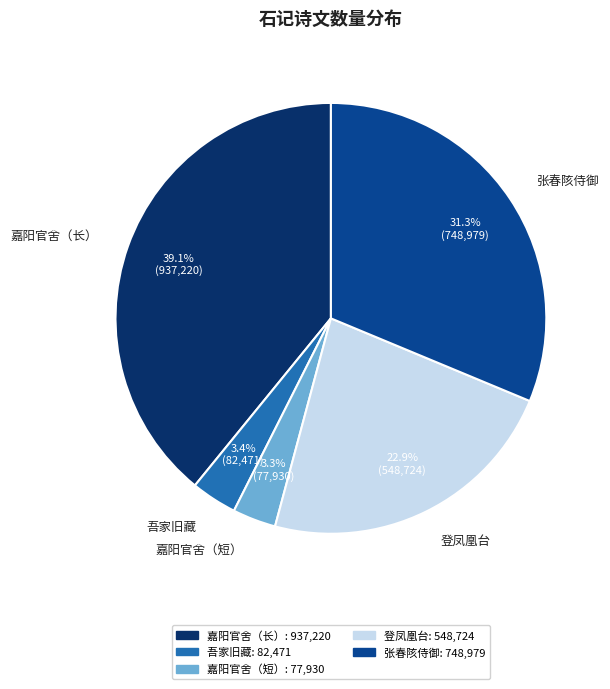

Is there any slice that represents more than half of the pie?

No